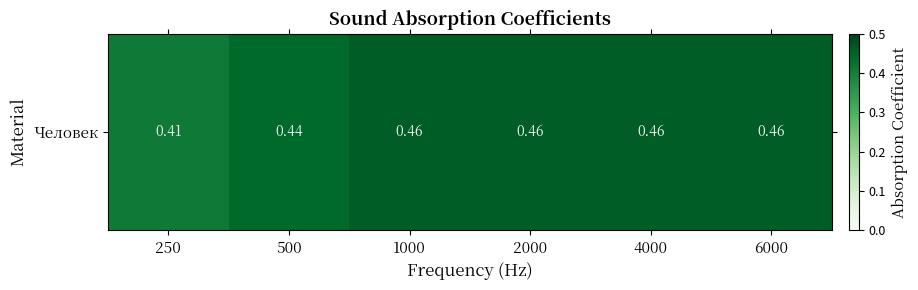

Which label corresponds to the smallest value in the chart?

250